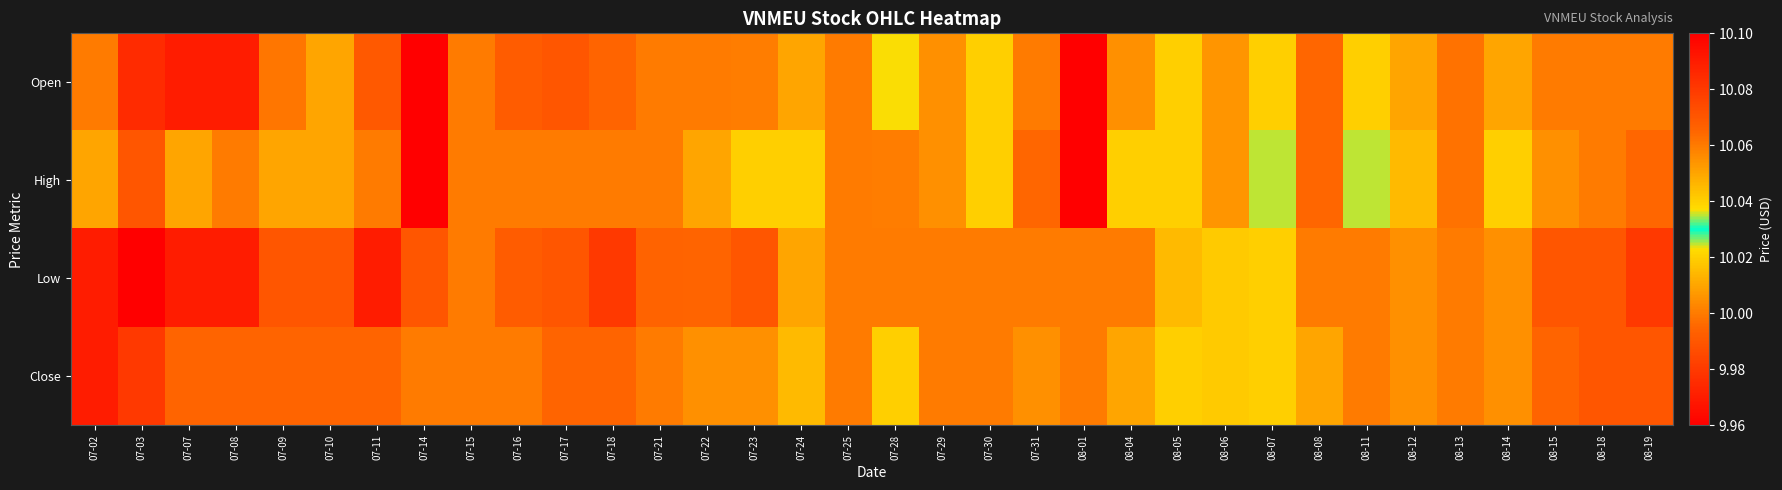

Reading left to right, extract all data points from this chart.

Open: 07-02=10.0	07-03=10.0	07-07=10.0	07-08=10.0	07-09=10.0	07-10=10.0	07-11=10.0	07-14=10.1	07-15=10.0	07-16=10.0	07-17=10.0	07-18=10.0	07-21=10.0	07-22=10.0	07-23=10.0	07-24=10.0	07-25=10.0	07-28=10.0	07-29=10.1	07-30=10.0	07-31=10.0	08-01=10.1	08-04=10.0	08-05=10.0	08-06=10.1	08-07=10.0	08-08=10.1	08-11=10.0	08-12=10.0	08-13=10.1	08-14=10.0	08-15=10.0	08-18=10.0	08-19=10.0
High: 07-02=10.0	07-03=10.0	07-07=10.0	07-08=10.0	07-09=10.0	07-10=10.0	07-11=10.0	07-14=10.1	07-15=10.0	07-16=10.0	07-17=10.0	07-18=10.0	07-21=10.0	07-22=10.0	07-23=10.0	07-24=10.0	07-25=10.0	07-28=10.1	07-29=10.1	07-30=10.0	07-31=10.1	08-01=10.1	08-04=10.0	08-05=10.0	08-06=10.1	08-07=10.0	08-08=10.1	08-11=10.0	08-12=10.0	08-13=10.1	08-14=10.0	08-15=10.0	08-18=10.0	08-19=10.1
Low: 07-02=10.0	07-03=10.0	07-07=10.0	07-08=10.0	07-09=10.0	07-10=10.0	07-11=10.0	07-14=10.0	07-15=10.0	07-16=10.0	07-17=10.0	07-18=10.0	07-21=10.0	07-22=10.0	07-23=10.0	07-24=10.0	07-25=10.0	07-28=10.0	07-29=10.0	07-30=10.0	07-31=10.0	08-01=10.0	08-04=10.0	08-05=10.0	08-06=10.0	08-07=10.0	08-08=10.0	08-11=10.0	08-12=10.0	08-13=10.0	08-14=10.0	08-15=10.0	08-18=10.0	08-19=10.0
Close: 07-02=10.0	07-03=10.0	07-07=10.0	07-08=10.0	07-09=10.0	07-10=10.0	07-11=10.0	07-14=10.0	07-15=10.0	07-16=10.0	07-17=10.0	07-18=10.0	07-21=10.0	07-22=10.0	07-23=10.0	07-24=10.0	07-25=10.0	07-28=10.0	07-29=10.0	07-30=10.0	07-31=10.0	08-01=10.0	08-04=10.0	08-05=10.0	08-06=10.0	08-07=10.0	08-08=10.1	08-11=10.0	08-12=10.0	08-13=10.0	08-14=10.0	08-15=10.0	08-18=10.0	08-19=10.0